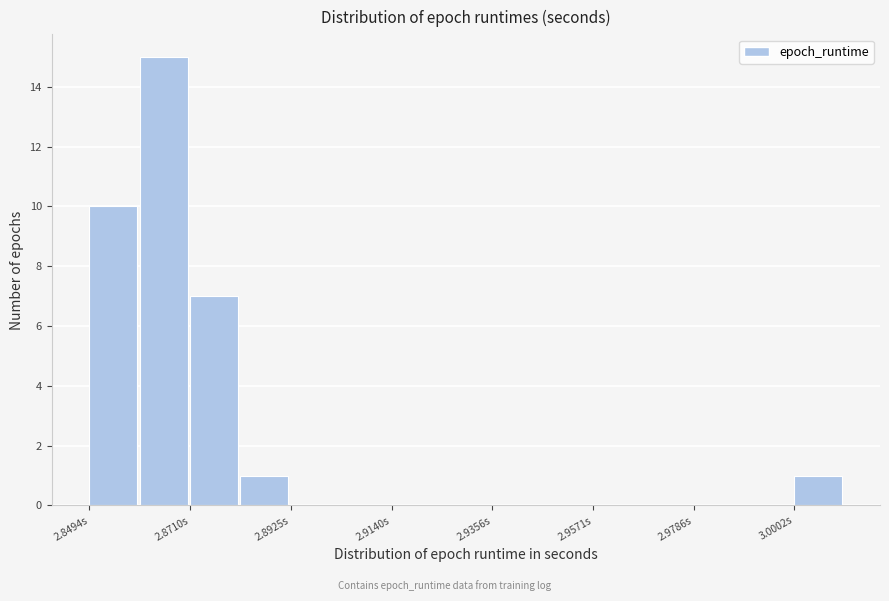

Read against the x-axis, roughly where is the centre of the tallest bar?

2.865